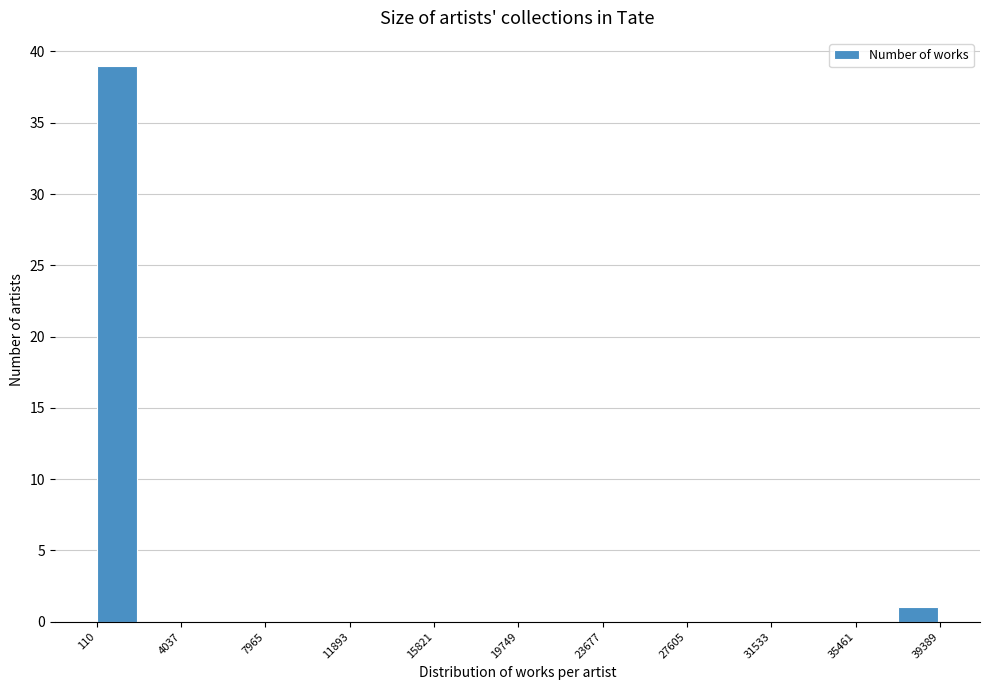

Around what value on the x-axis is the tallest bar? Give the approximate position of its centre, as read against the axis.

1000